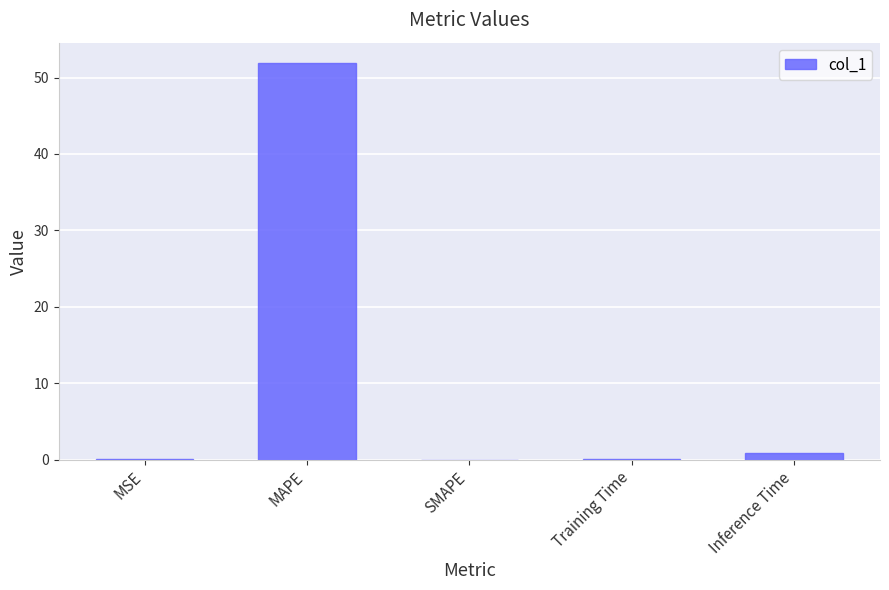

Is it true that the value at SMAPE is 0.0?

True